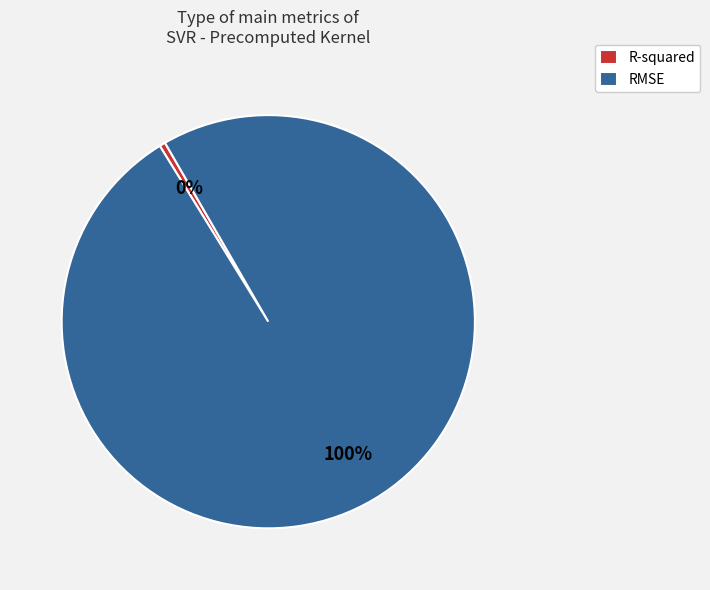

What is the largest slice in the pie chart?

RMSE